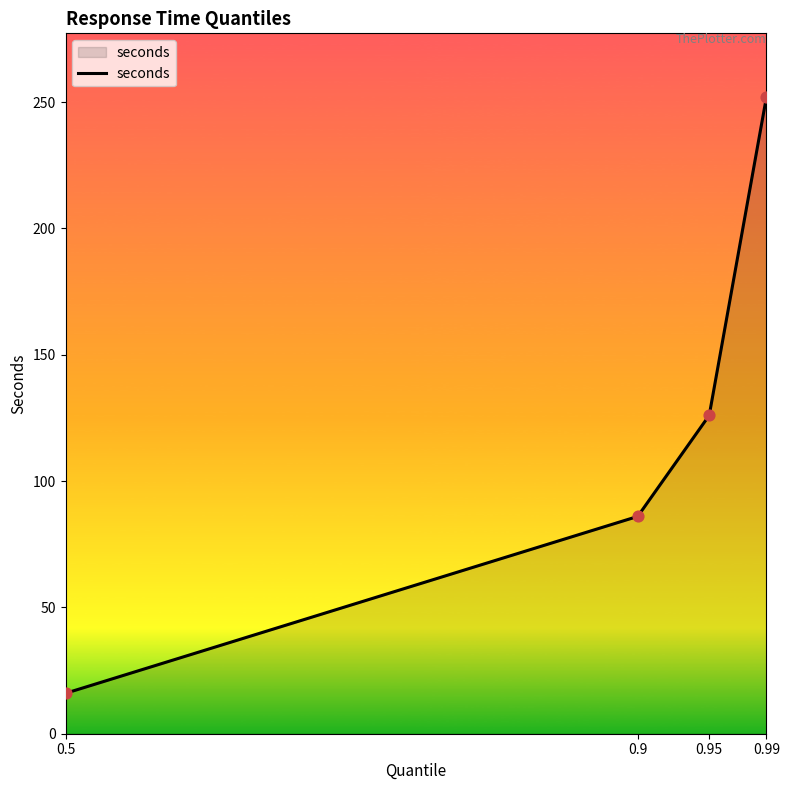

Approximately how many times larger is the value at 0.5 compared to 0.95?

0.1